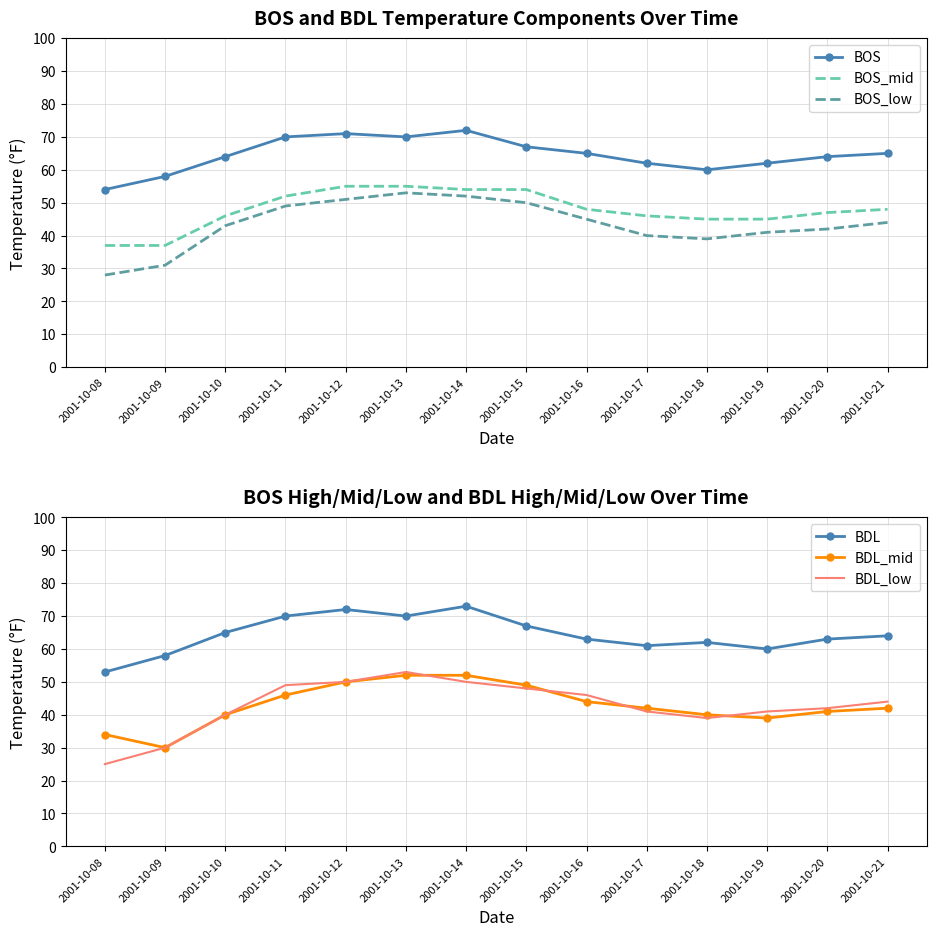

What is the value of the BDL_low point at the 12th from the left?

41